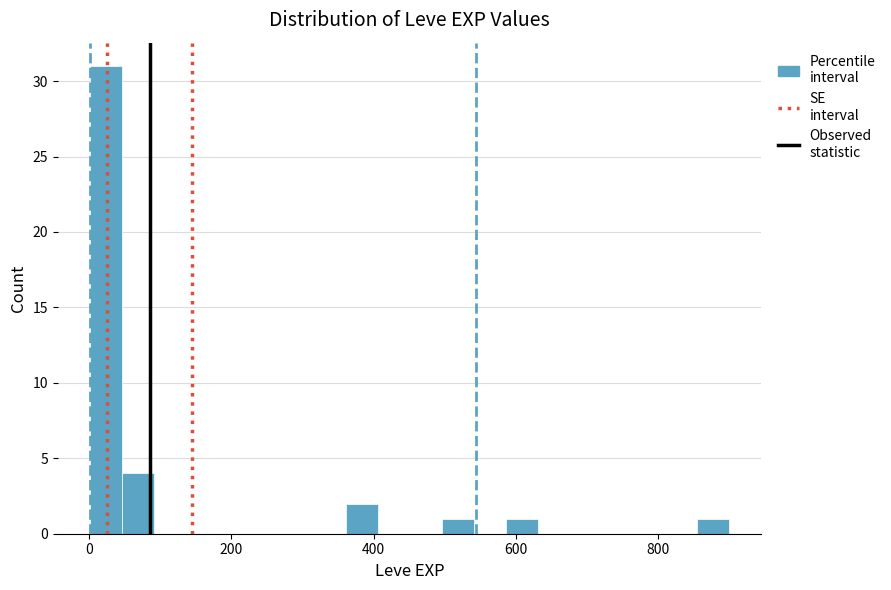

Read against the x-axis, roughly where is the centre of the tallest bar?

20